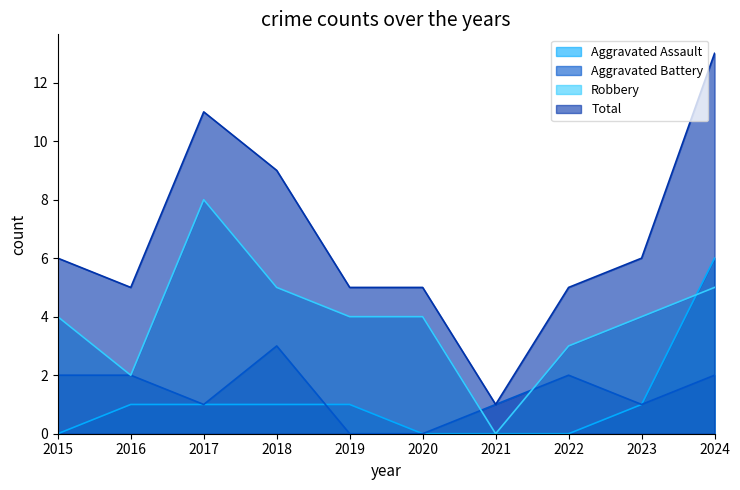

At how many categories does at least one series exceed 0?

10